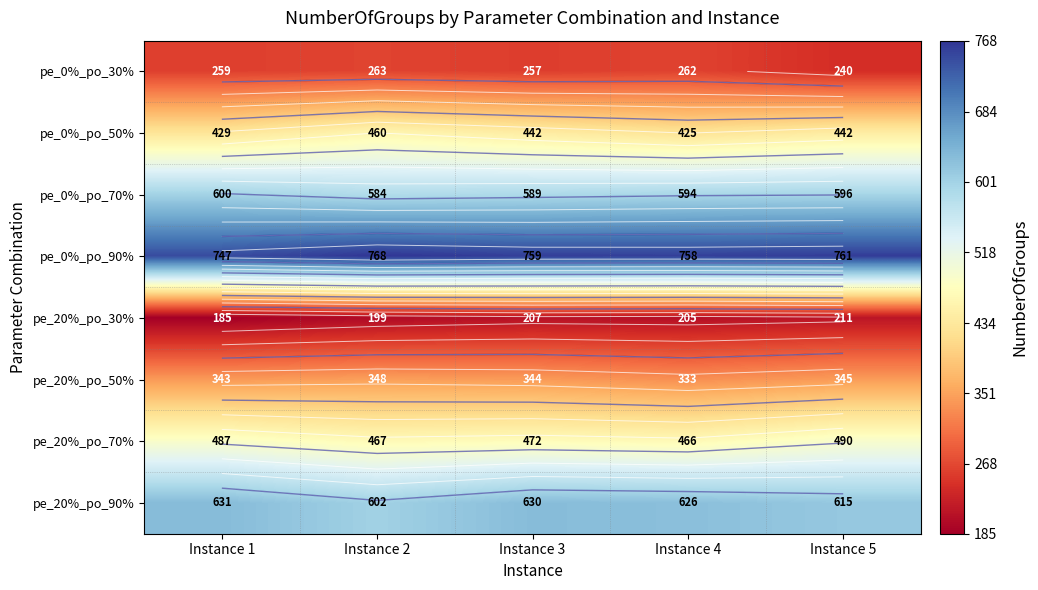

Which series has the widest spread of values?

pe_0%_po_50%